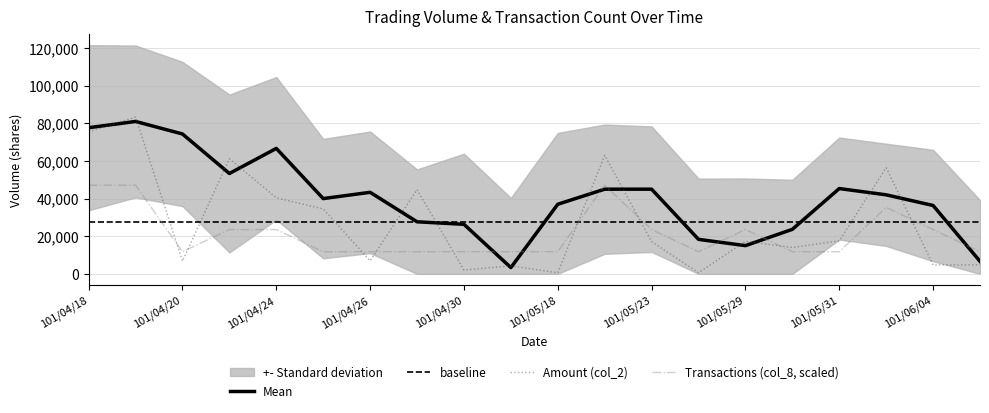

Which series ends up on top after the final intersection of Amount (col_2) and Transactions (col_8, scaled)?

Transactions (col_8, scaled)